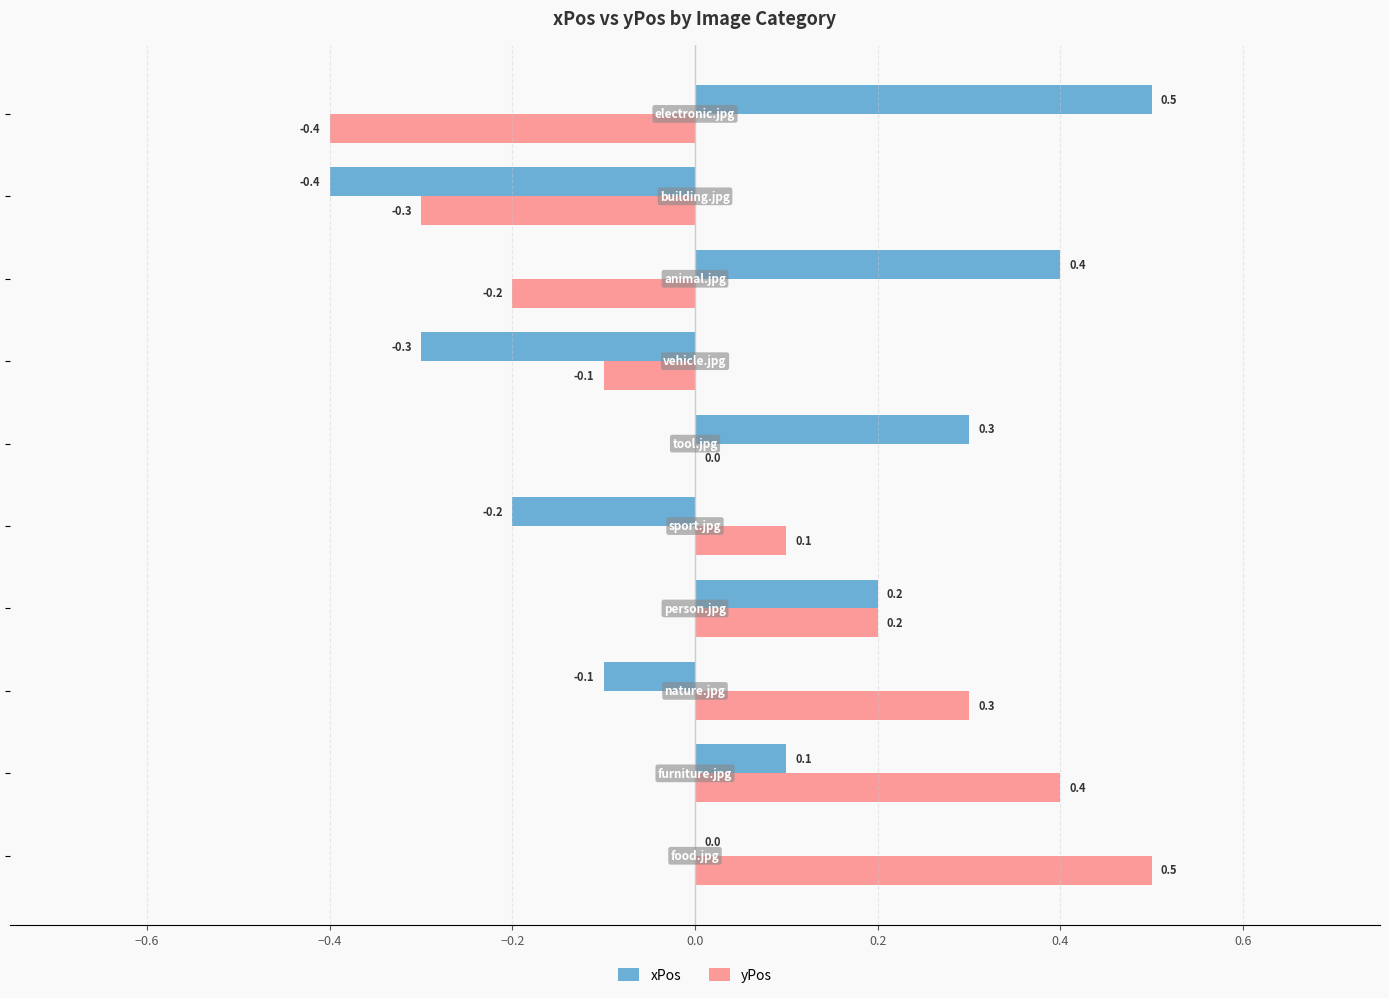

What is the sum of all xPos values?

0.5